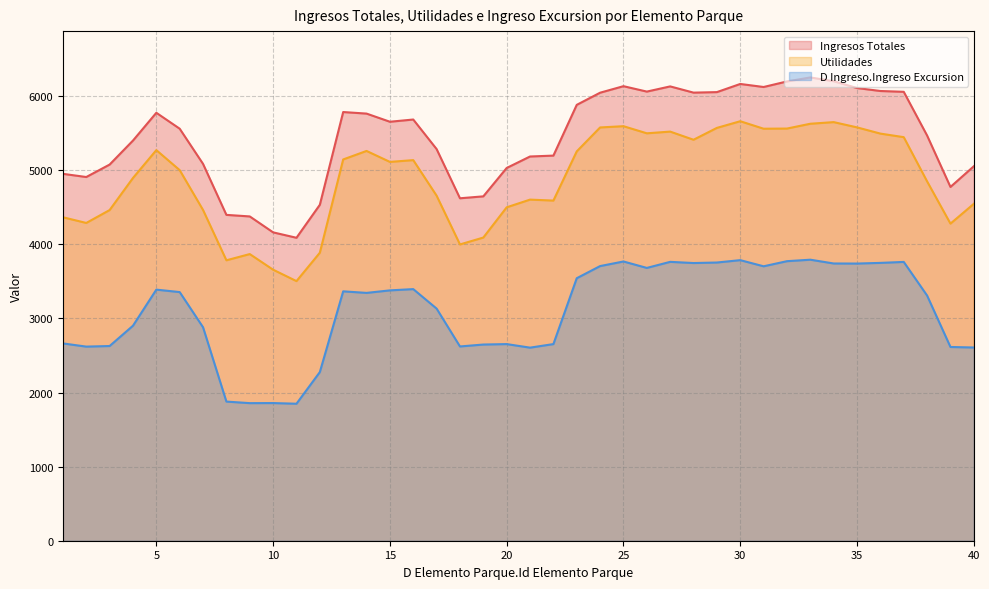

Where is the first local minimum for Ingresos Totales?

2